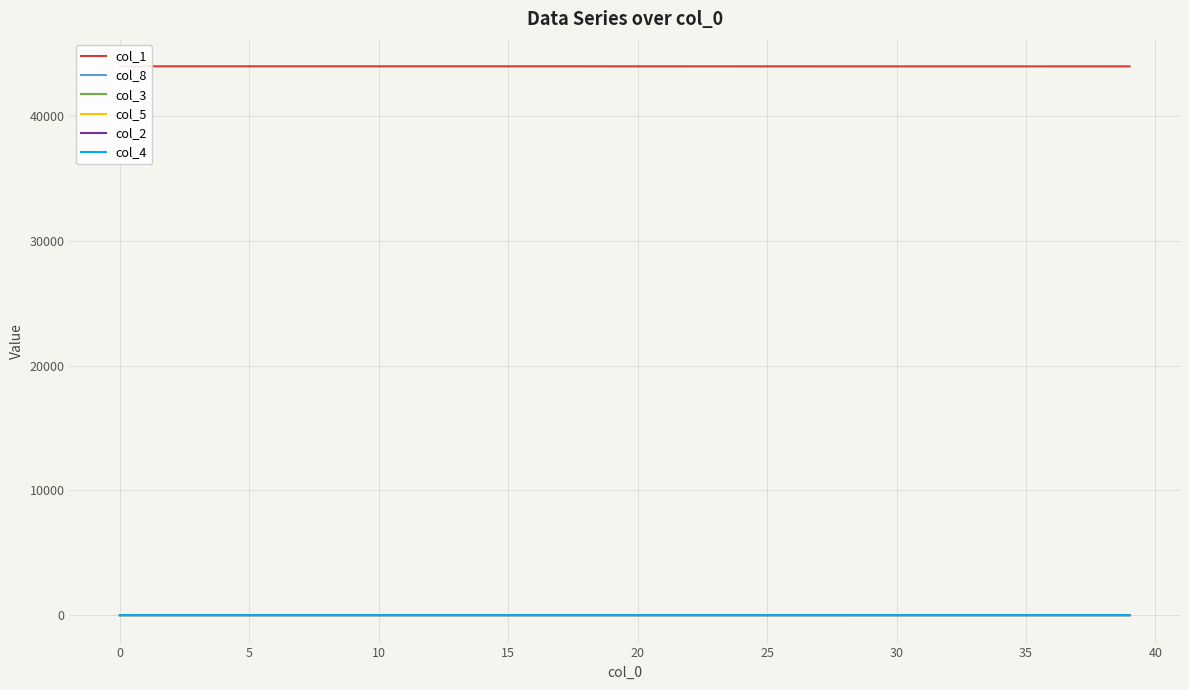

True or false: col_5 has a value of 0.0 at 15.

False